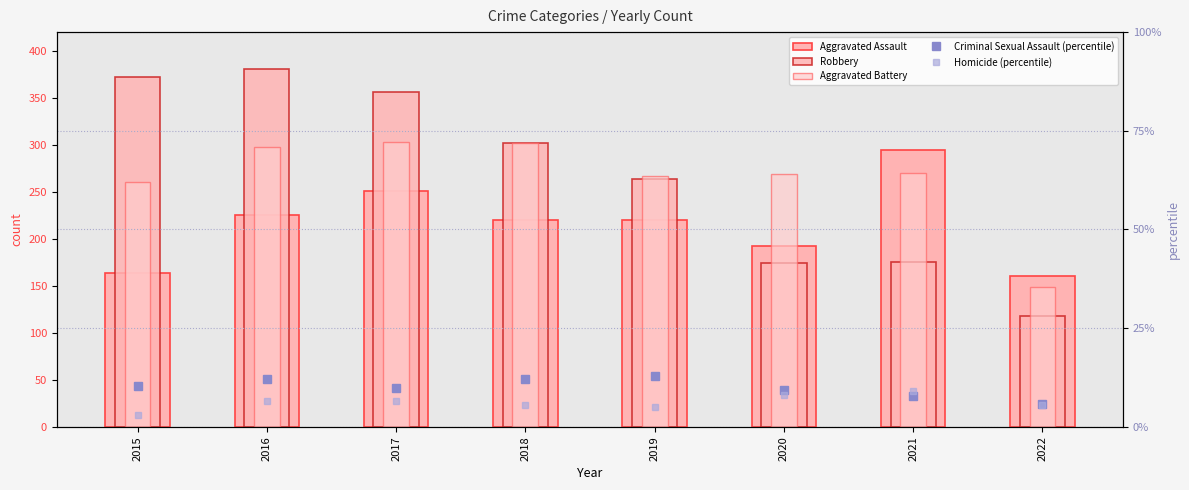

How many groups of bars are there?

8